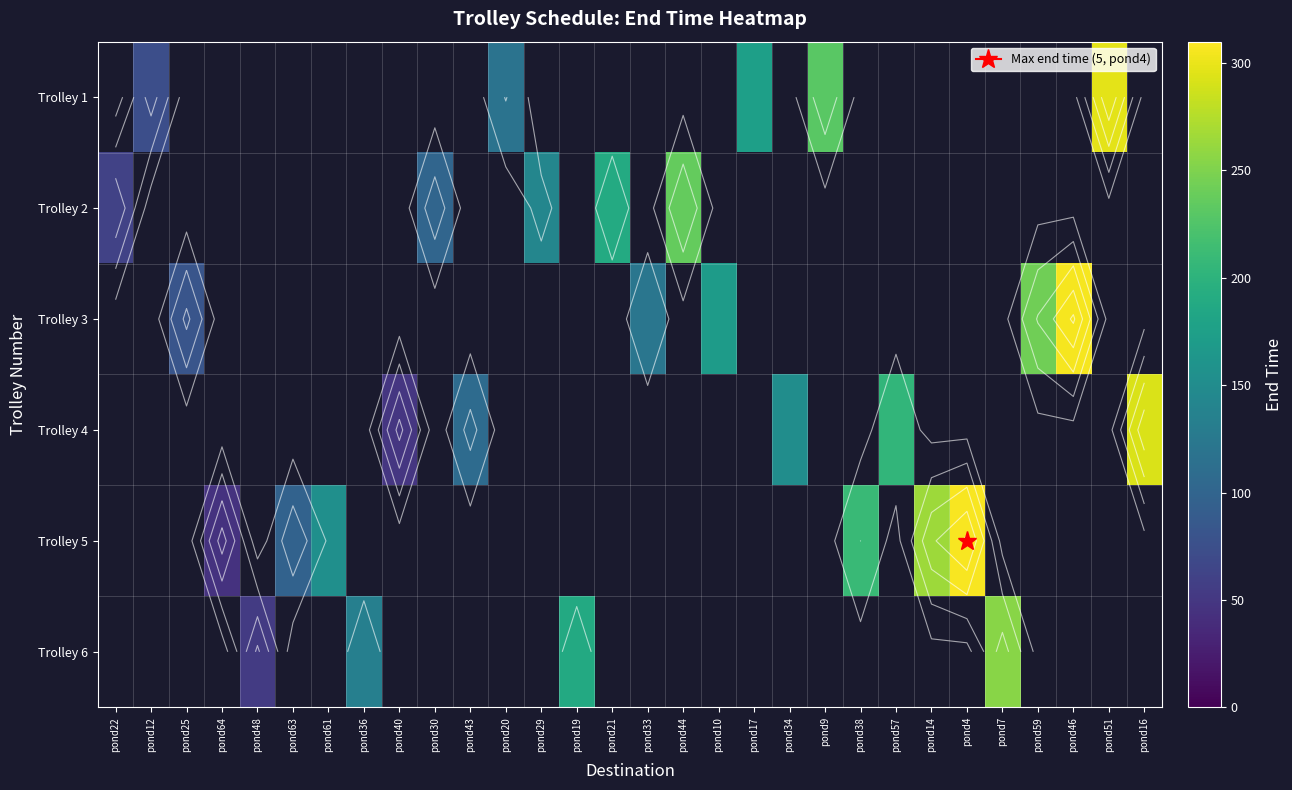

What is the greatest value displayed?

306.7